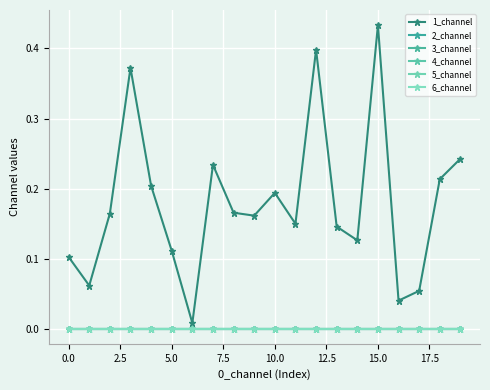

How many lines are shown in the chart?

6